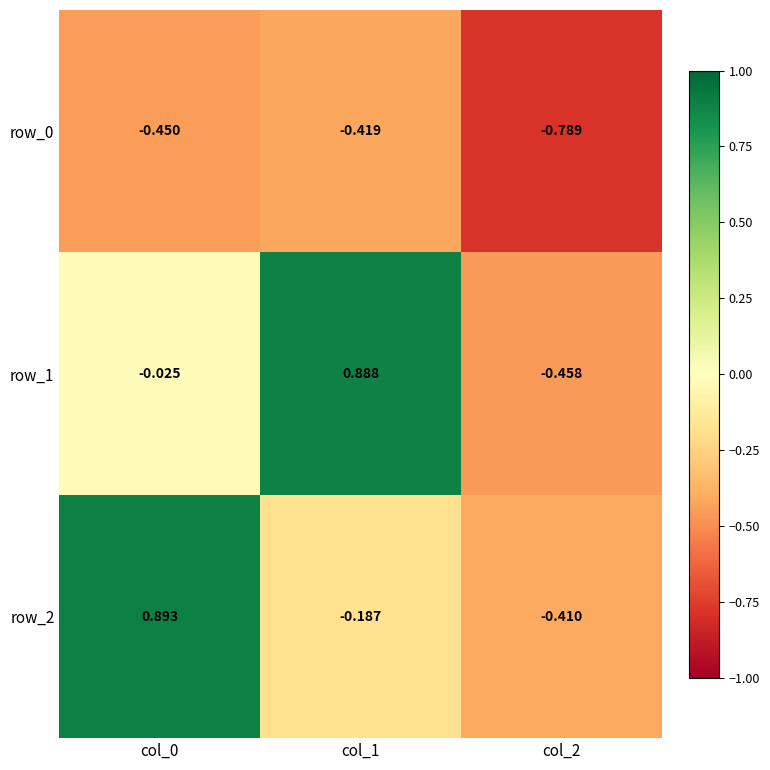

Which series changed the most between col_0 and col_1?

row_2